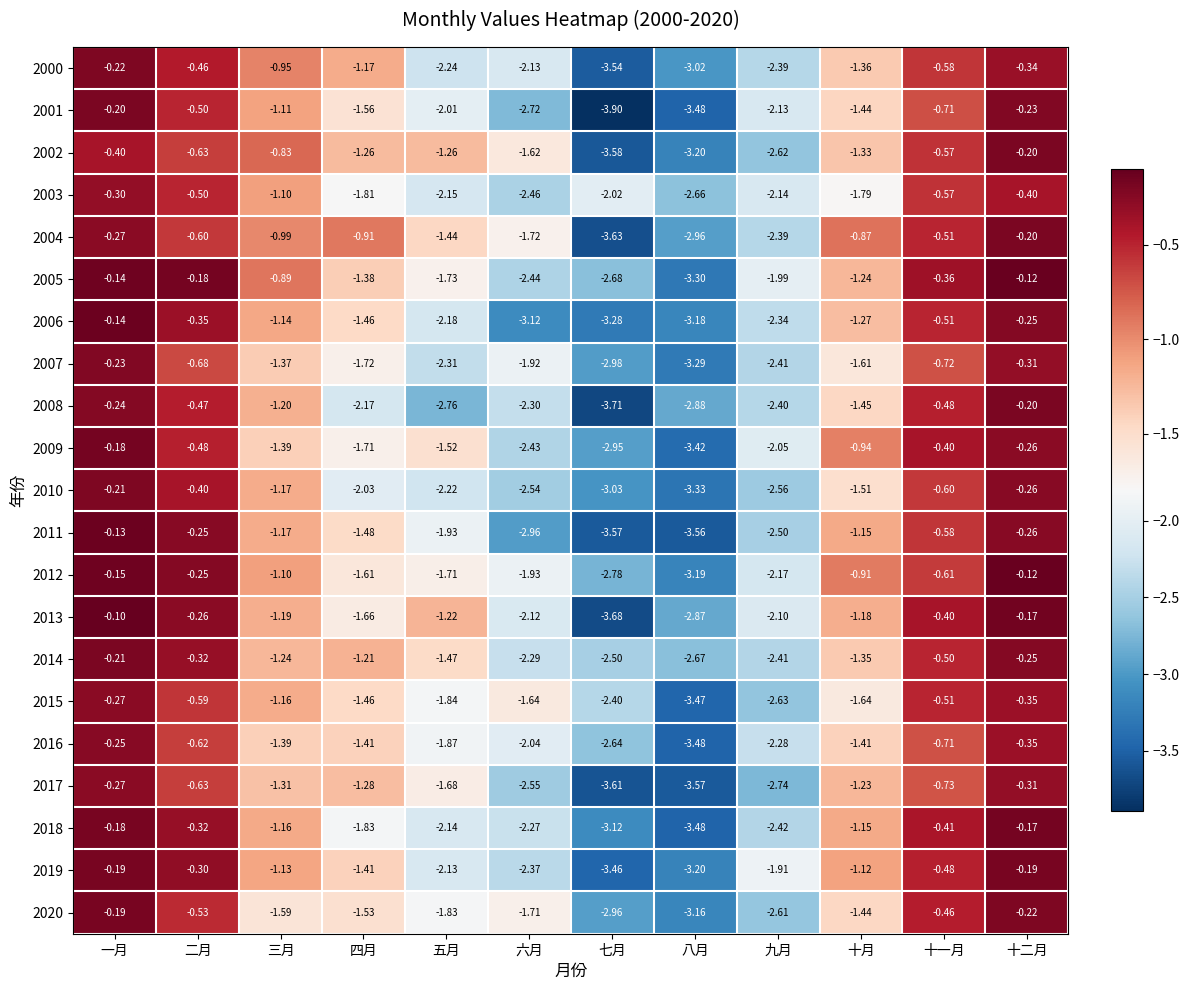

At which category is the sum across all series the highest?

一月